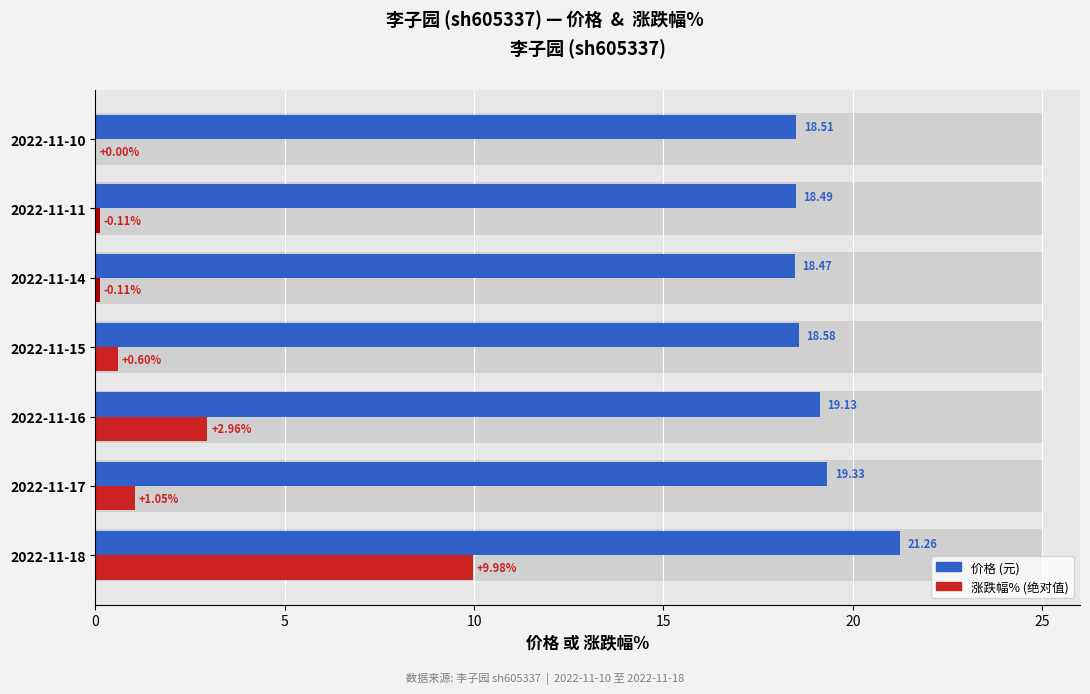

True or false: 价格 has a value of 19.1 at 2022-11-16.

True